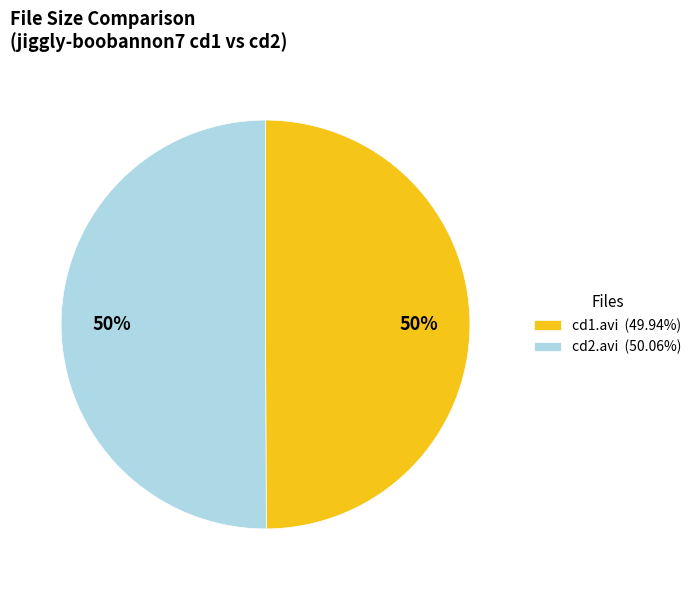

To the nearest percent, what is the combined percentage of cd1.avi (49.94%) and cd2.avi (50.06%)?

100%